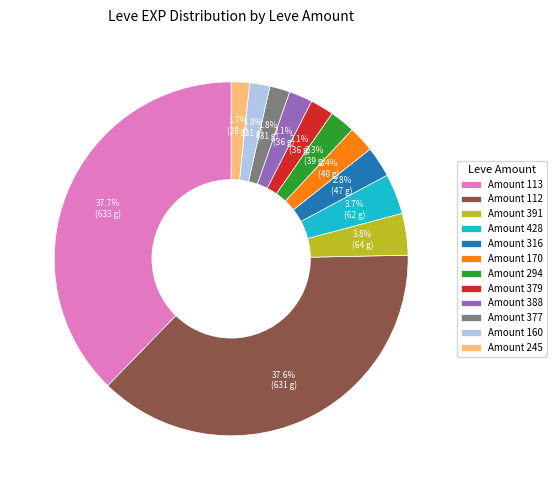

Is there a majority slice in this chart?

No